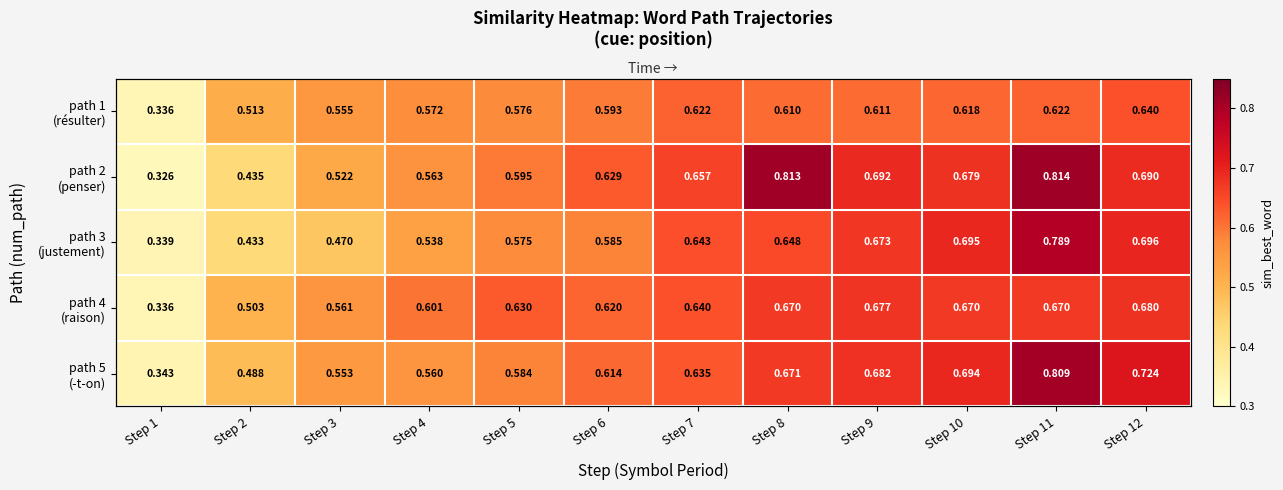

Which series has the largest total across all categories?

path 2 (penser)